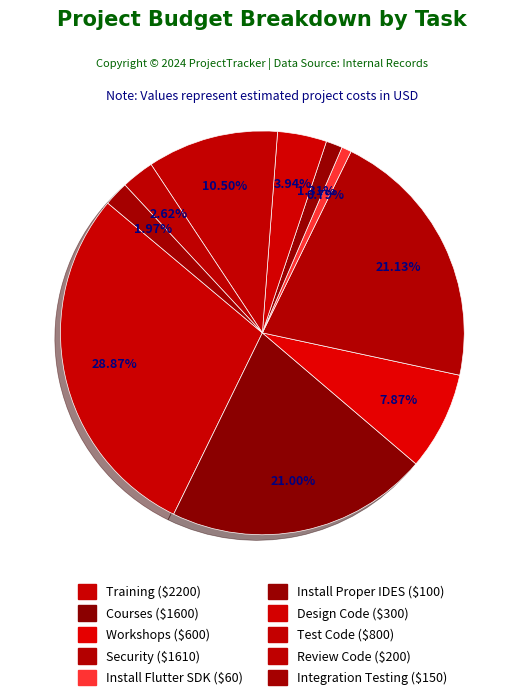

Count the number of slices in the pie.

10